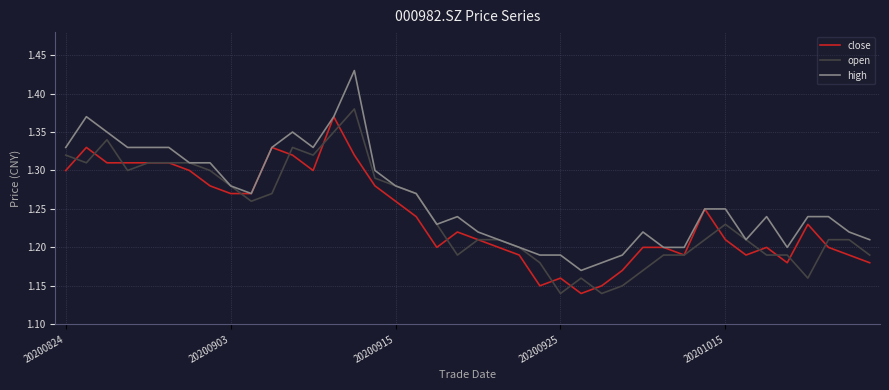

Which series has the largest total across all categories?

high